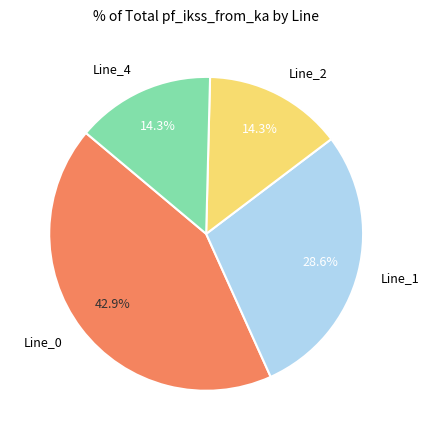

Is it true that Line_4 is 25% of the pie?

False